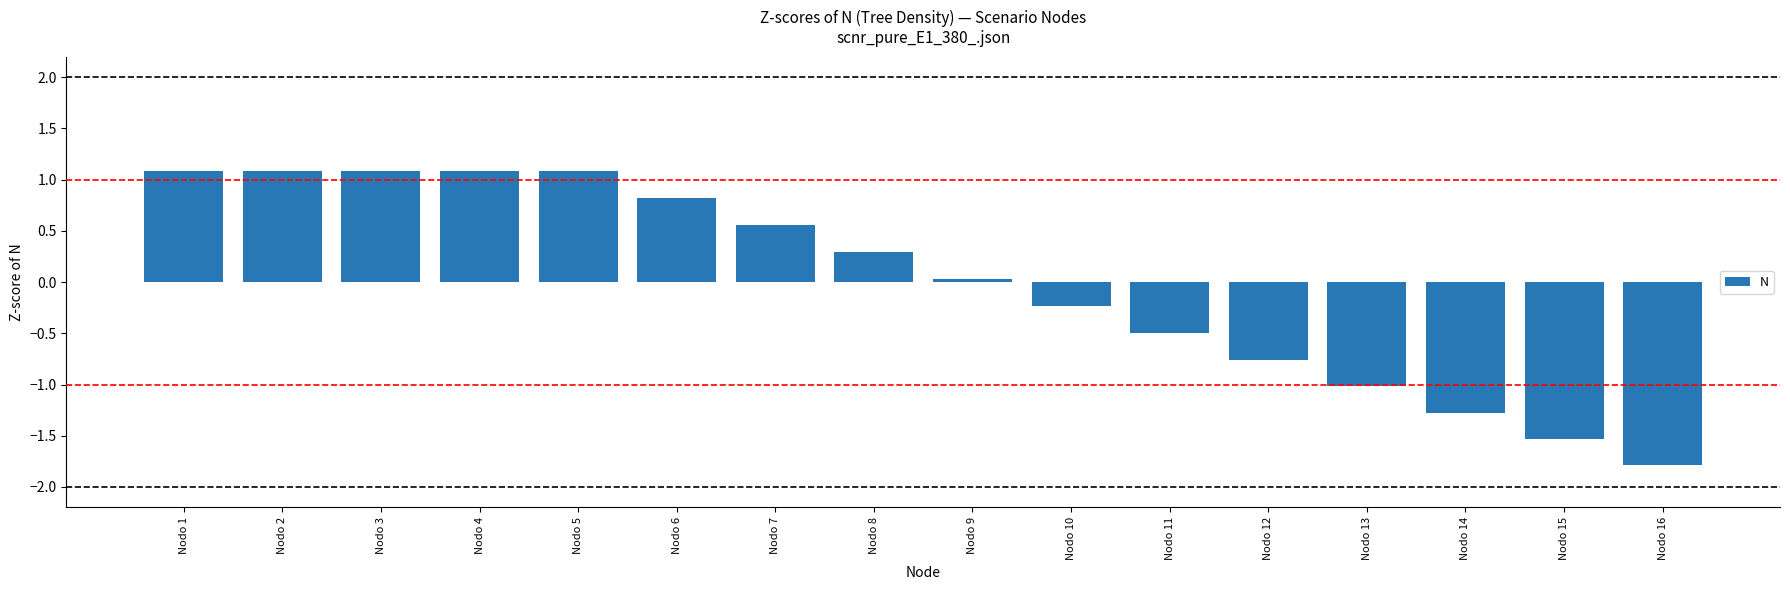

What is the value of the 5th bar from the left?

1.1